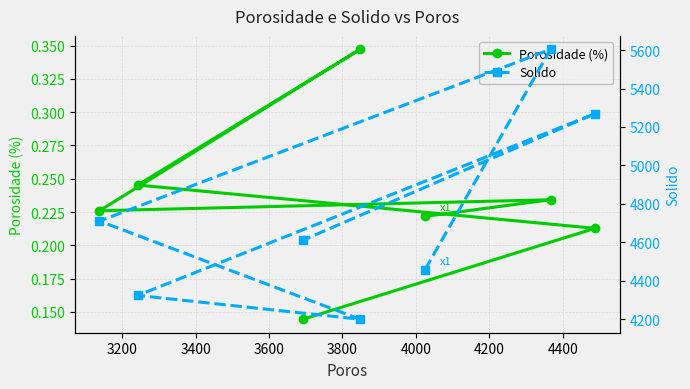

What is the average value of the Porosidade (%) series?

0.2